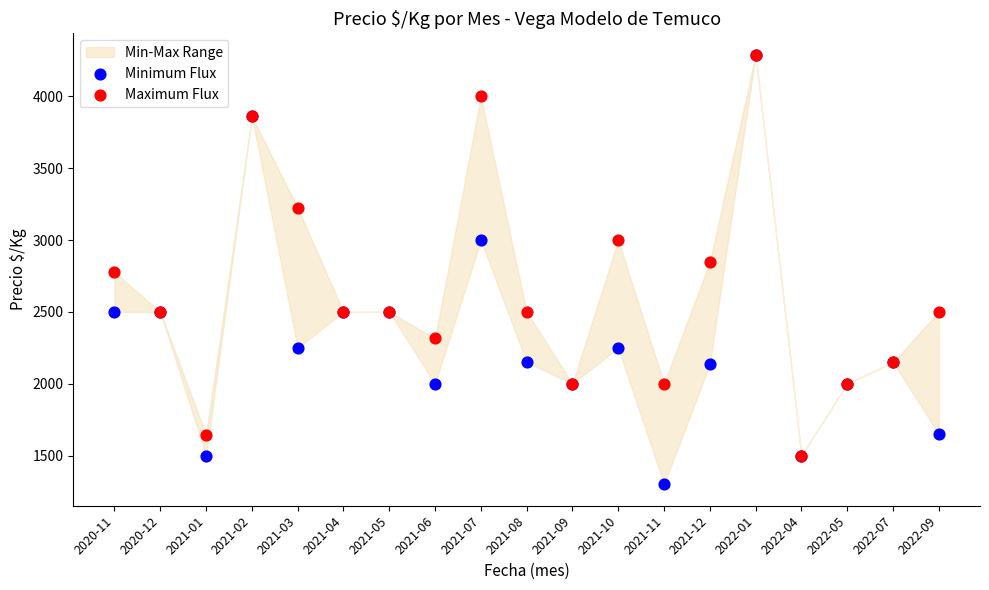

In the Maximum Flux series, what Y value is closest to 2895?

2847